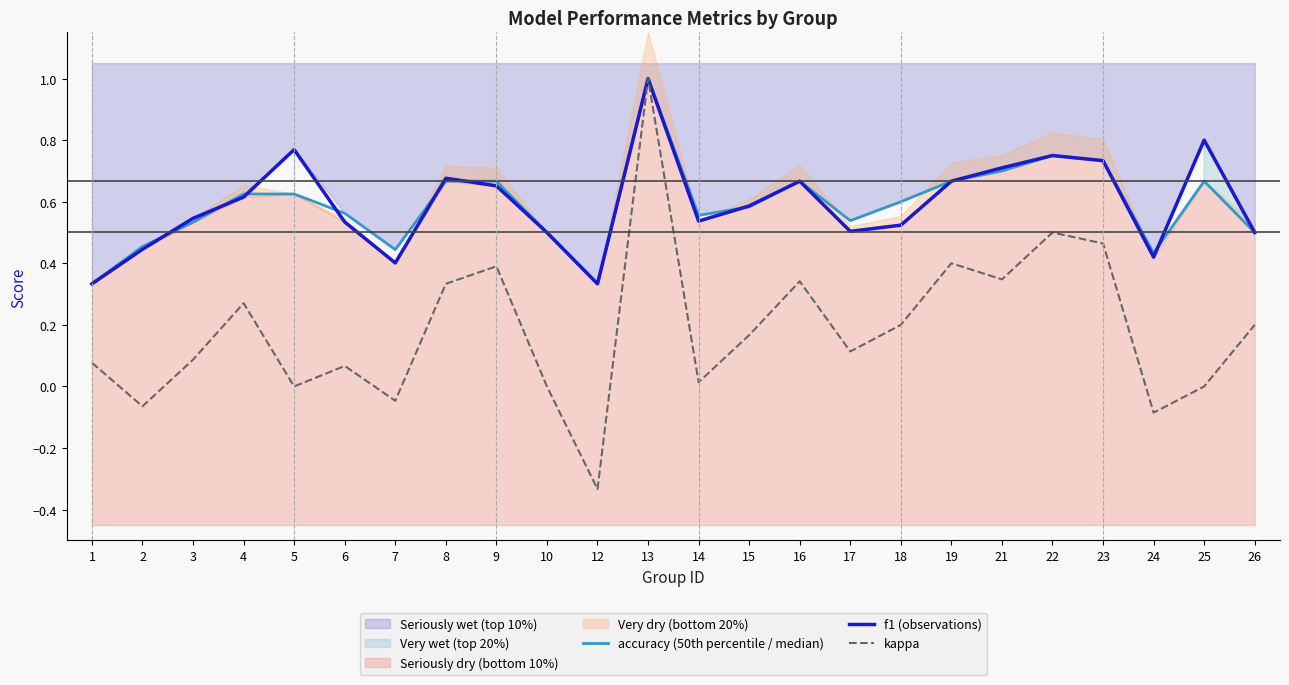

What is the sum of all kappa values?

4.4